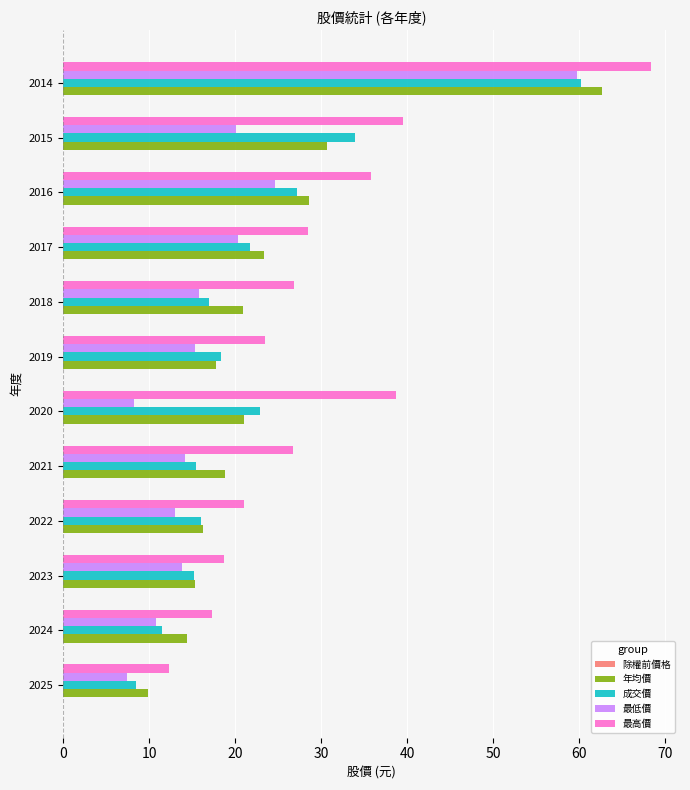

How many values in the 年均價 series exceed 20?

6